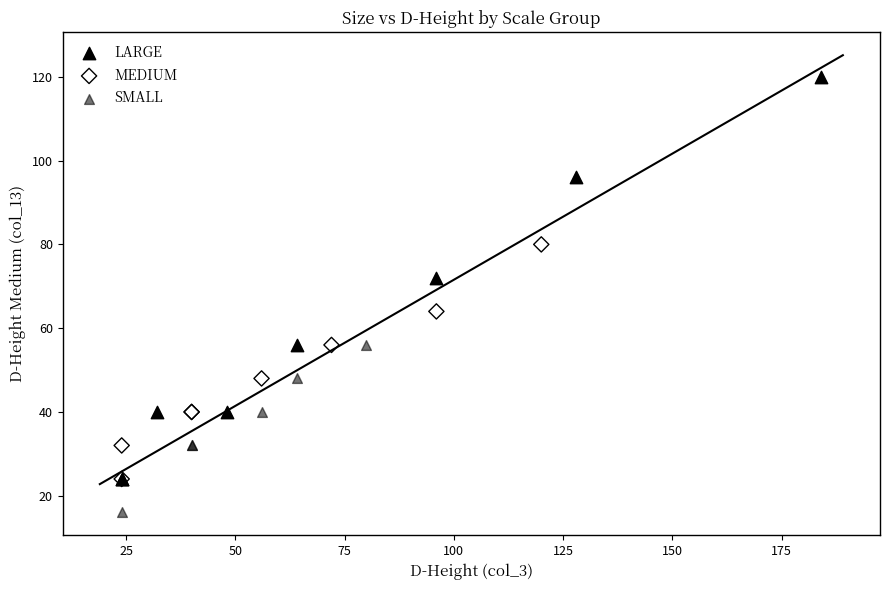

Which series has the largest Y range (max minus min)?

LARGE